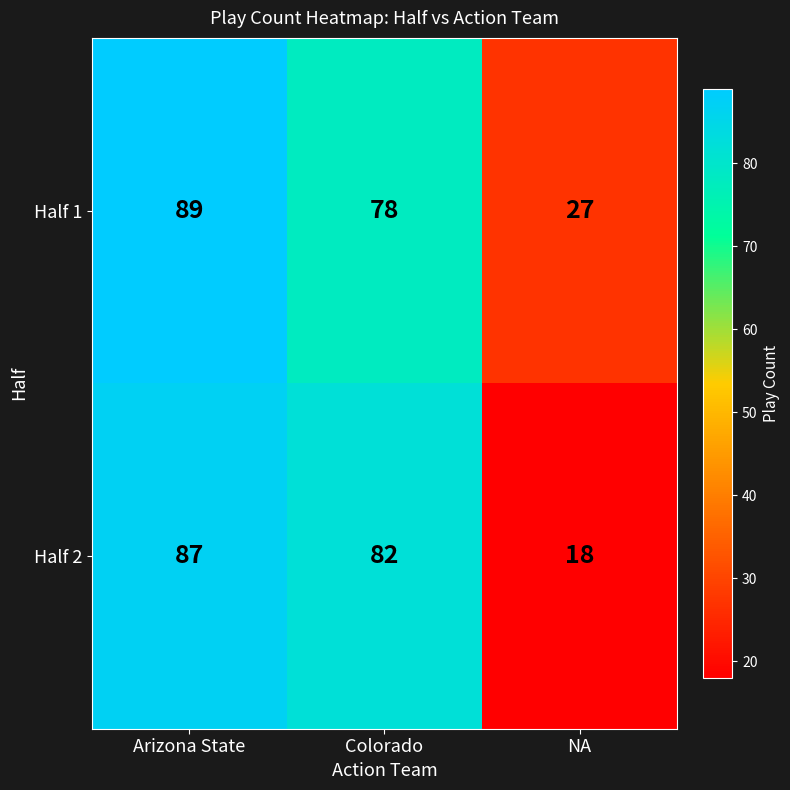

What is the difference between the highest and lowest values at Colorado?

4